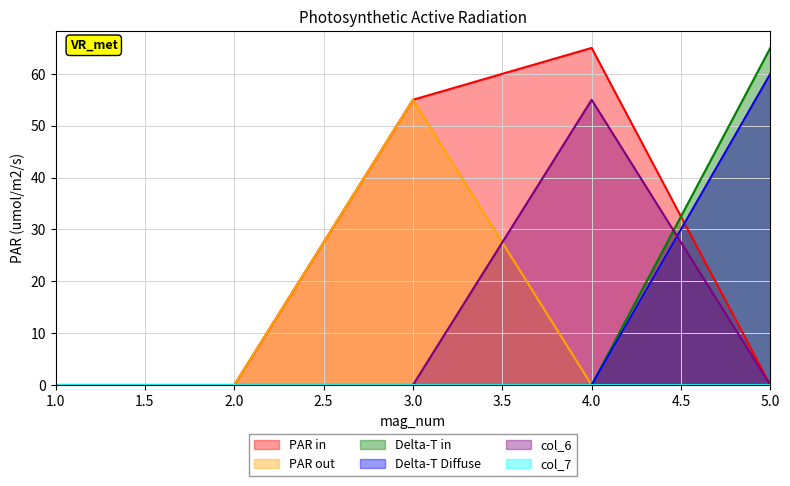

In col_6, how many points are higher than both neighbors (excluding endpoints)?

1